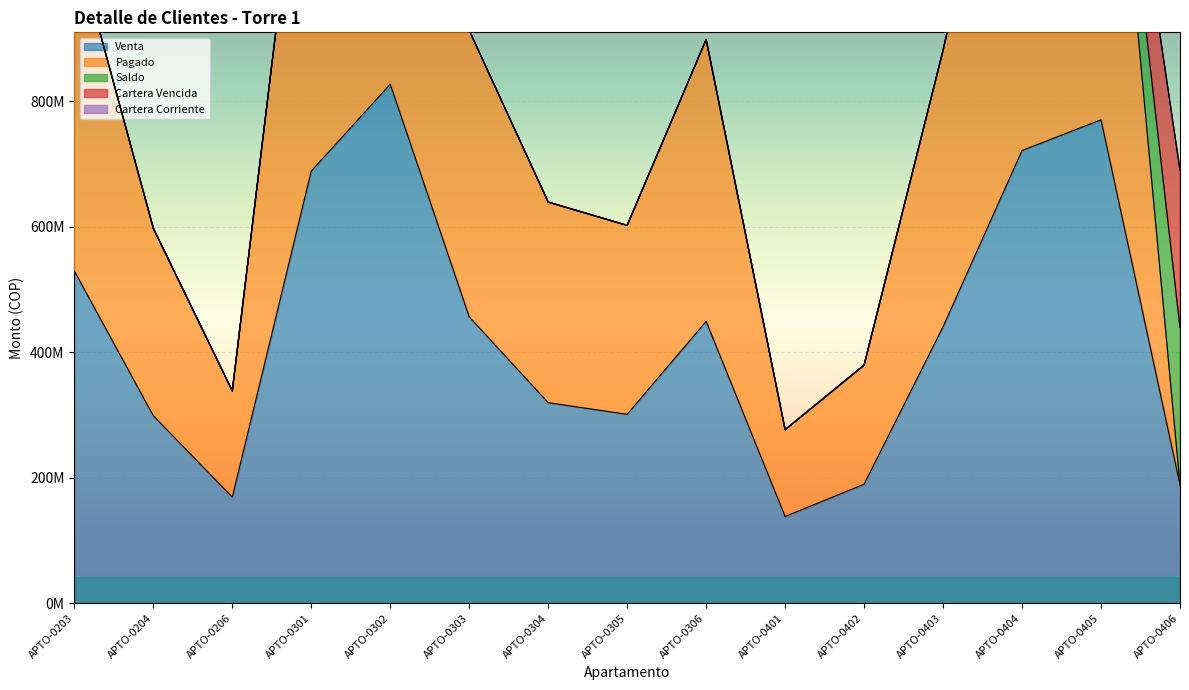

Reading left to right, what are all the values shown in this chart?

Venta: 529687013	298926920	169184972	689067074	827468709	456606678	319769846	301200000	449390750	138327265	189818436	440796002	721807307	770760015	188973375
Pagado: 529687013	298926920	169184972	689067074	827468709	456606678	319769846	301200000	449390750	138327265	189818436	440796002	721807307	770760015	0
Saldo: 0	0	0	0	0	0	0	0	0	0	0	0	0	0	250666369
Cartera Vencida: 0	0	0	0	0	0	0	0	0	0	0	0	0	0	250666369
Cartera Corriente: 0	0	0	0	0	0	0	0	0	0	0	0	0	0	0